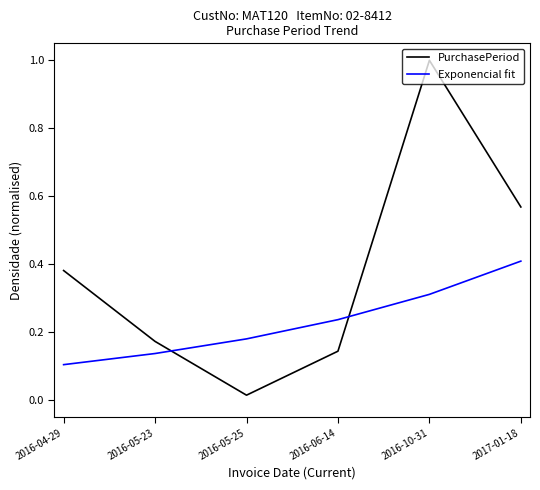

At which label does PurchasePeriod reach its peak?

2016-10-31